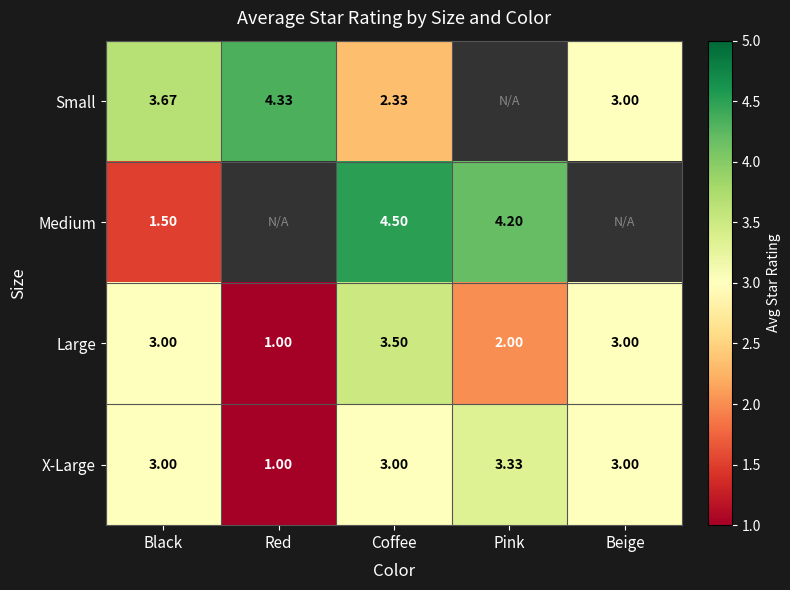

The X-Large series shows 2.1 at Pink. True or false?

False